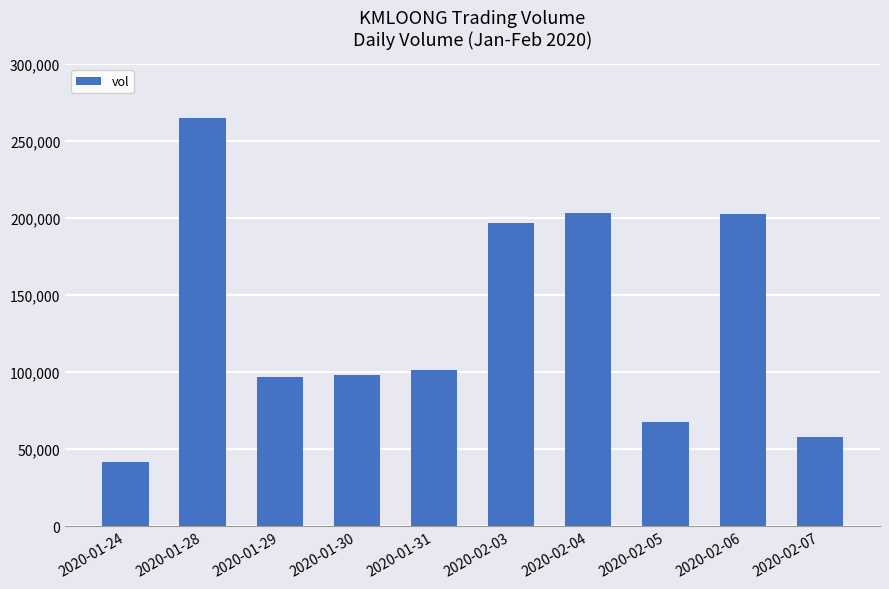

How many series are shown in this chart?

1